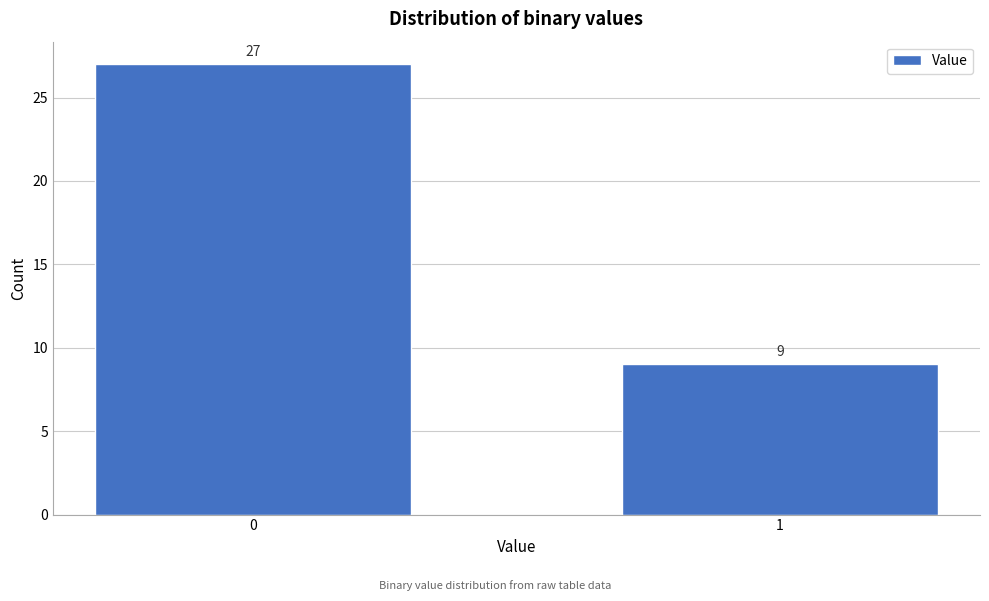

Reading left to right, what are all the values shown in this chart?

27	9